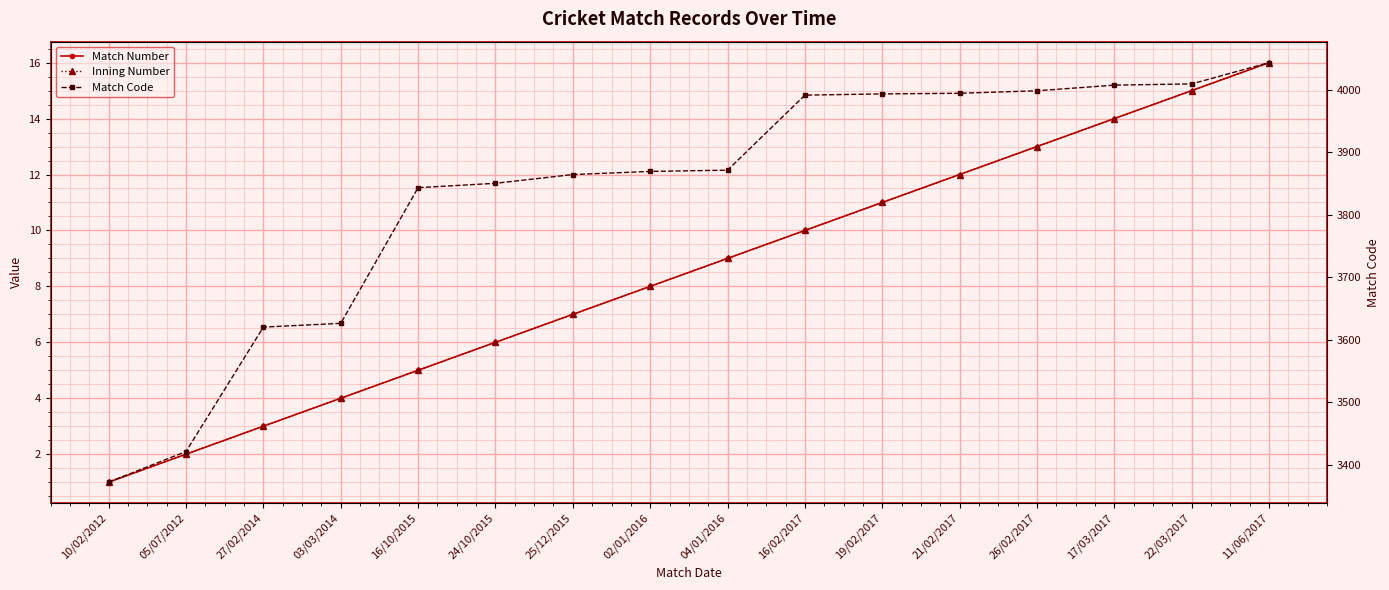

At which category does the chart reach its peak across all series?

11/06/2017